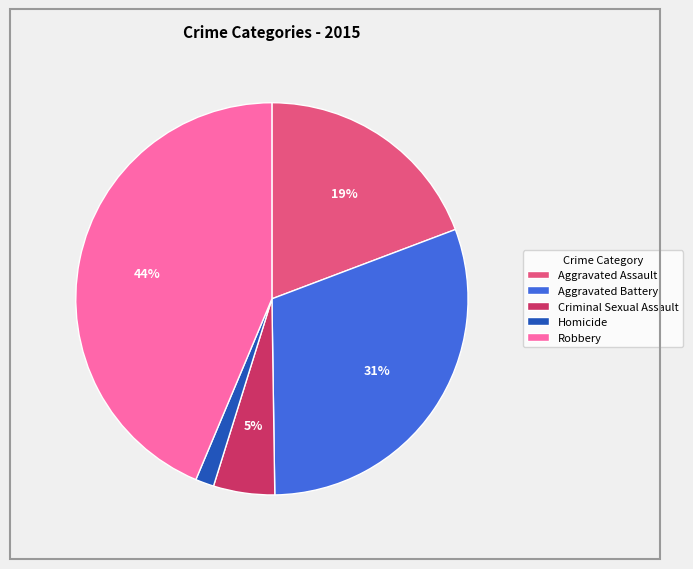

To the nearest percent, what is the difference between the largest and smallest slice percentages?

42%